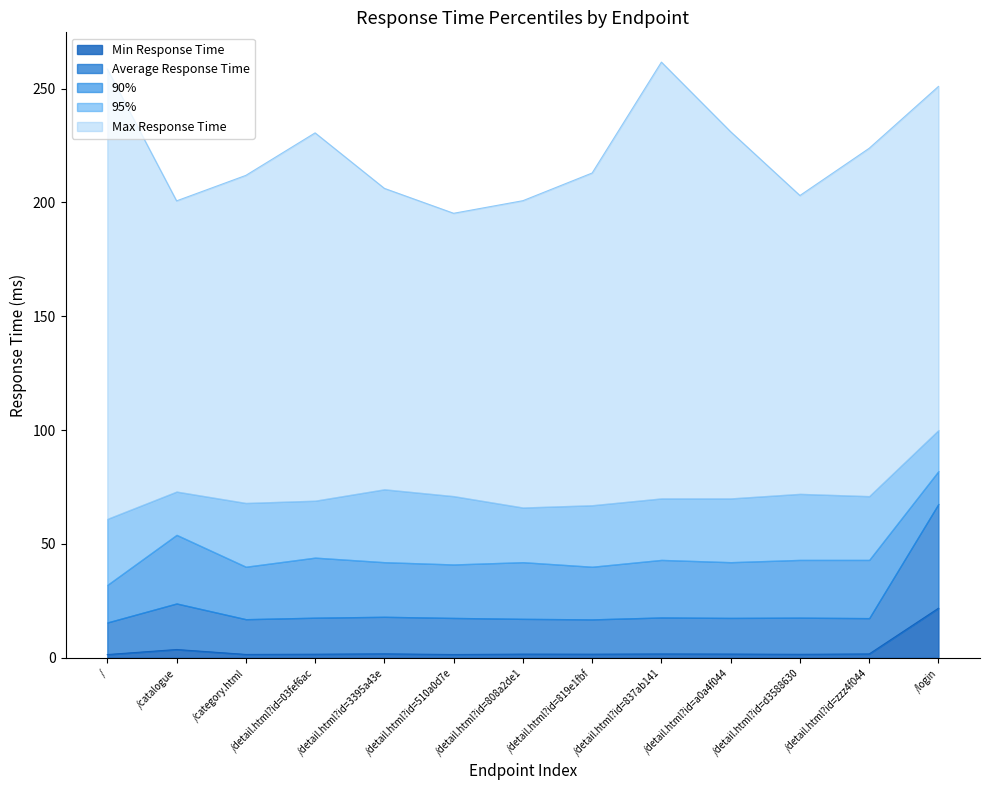

What position from the left is /detail.html?id=03fef6ac?

4